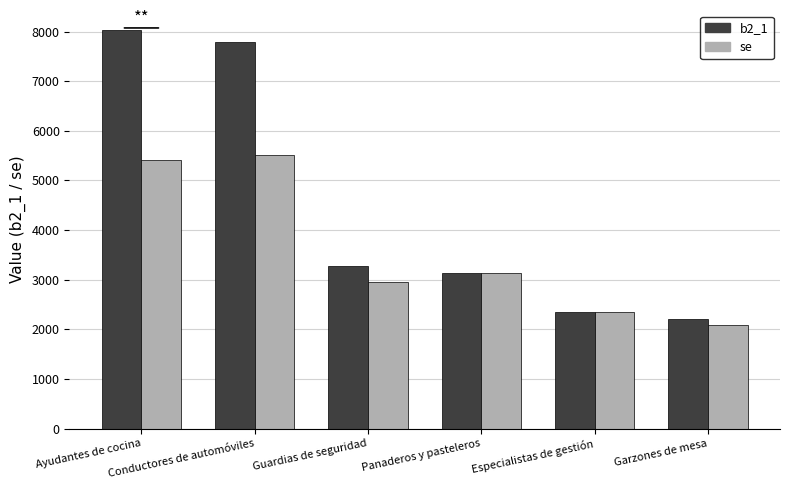

Reading left to right, list all the values displayed in this chart.

b2_1: 8023.6	7794.9	3273.8	3129.2	2338.5	2211.0
se: 5406.7	5514.2	2954.3	3129.2	2338.5	2091.0